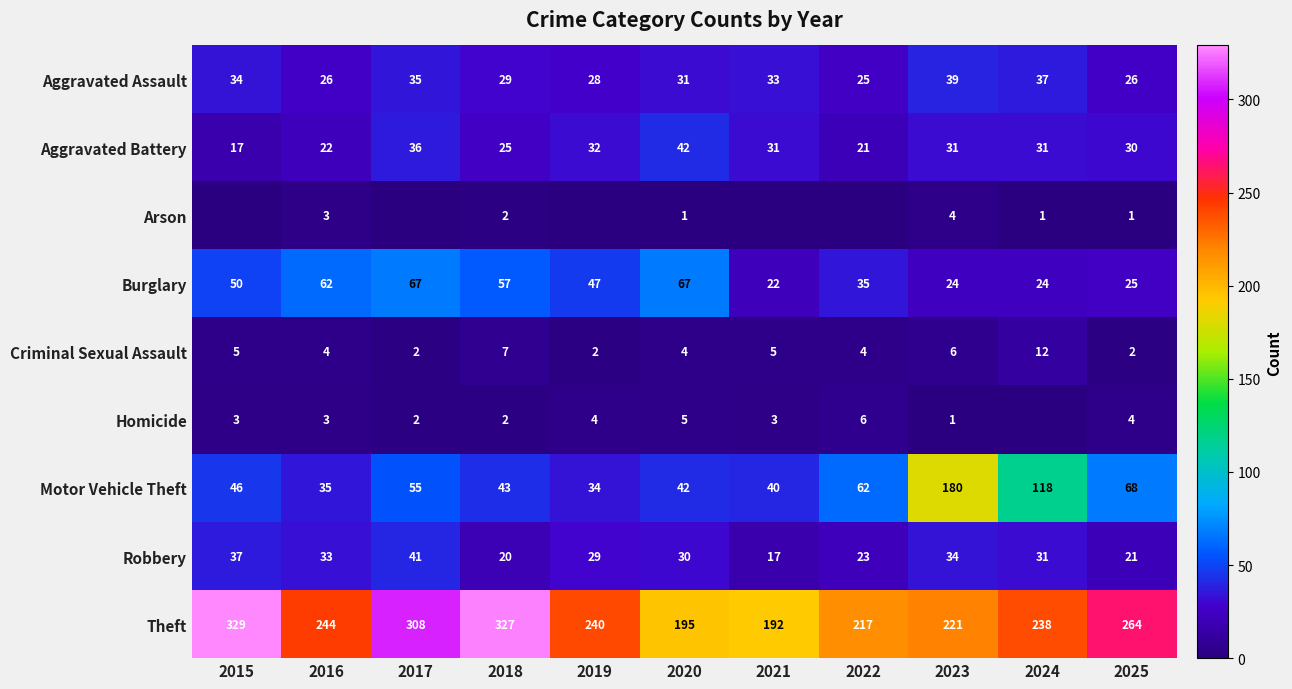

What is the difference between the maximum and minimum values in the Burglary series?

45